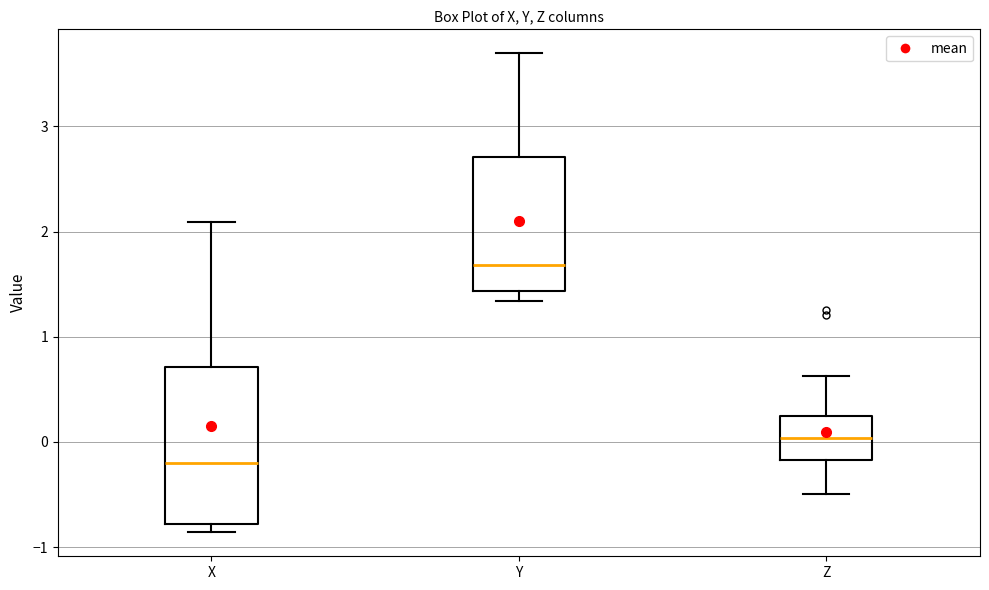

Reading left to right, transcribe this box plot: for each box, give where its median line is, the range the box spans, and where its two whiskers end, as read against the y-axis. The values are not printed on the chart, so give them approximately, as read against the axis.

X: median -0.2, box -0.8 to 0.7, whiskers -0.9 to 2.1
Y: median 1.7, box 1.4 to 2.7, whiskers 1.3 to 3.7
Z: median 0.0, box -0.2 to 0.2, whiskers -0.5 to 0.6